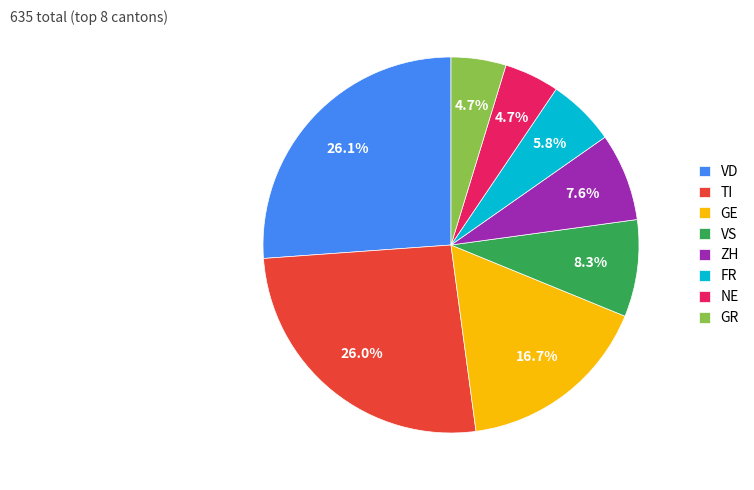

Combined, do GE and FR account for over 50%?

No